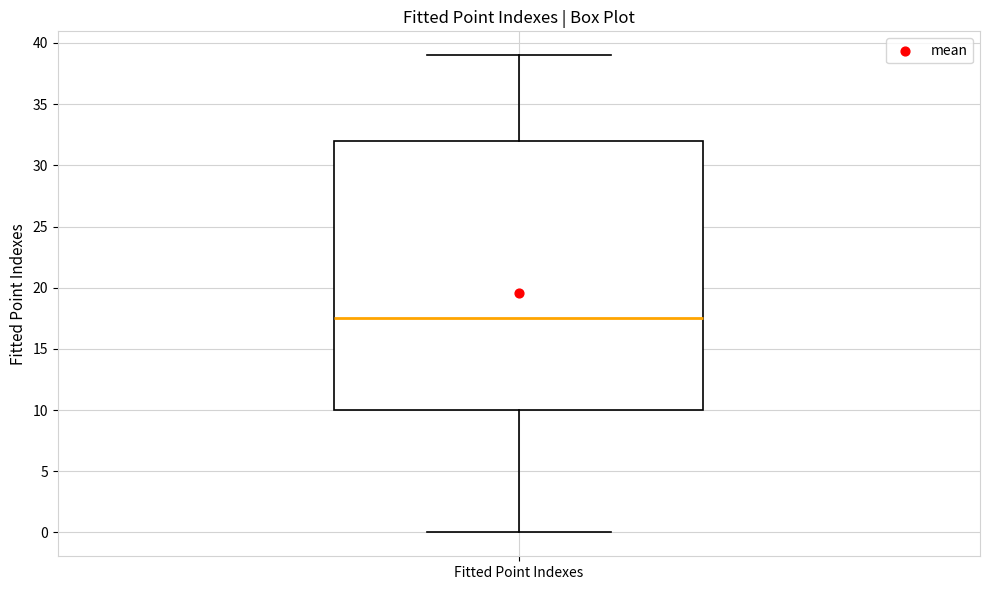

Transcribe this box plot: give where the median line is, the range the box spans, and where the two whiskers end, as read against the y-axis. The values are not printed on the chart, so give them approximately, as read against the axis.

median 17.5, box 10.0 to 32.0, whiskers 0.0 to 39.0